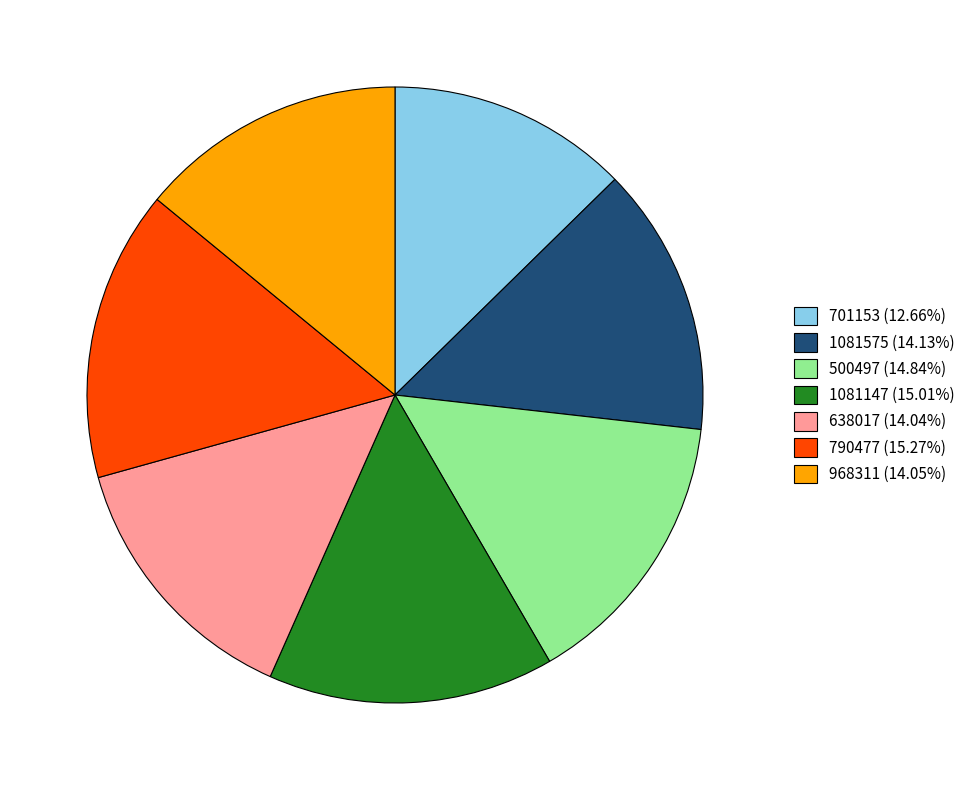

Does any single category account for the majority?

No